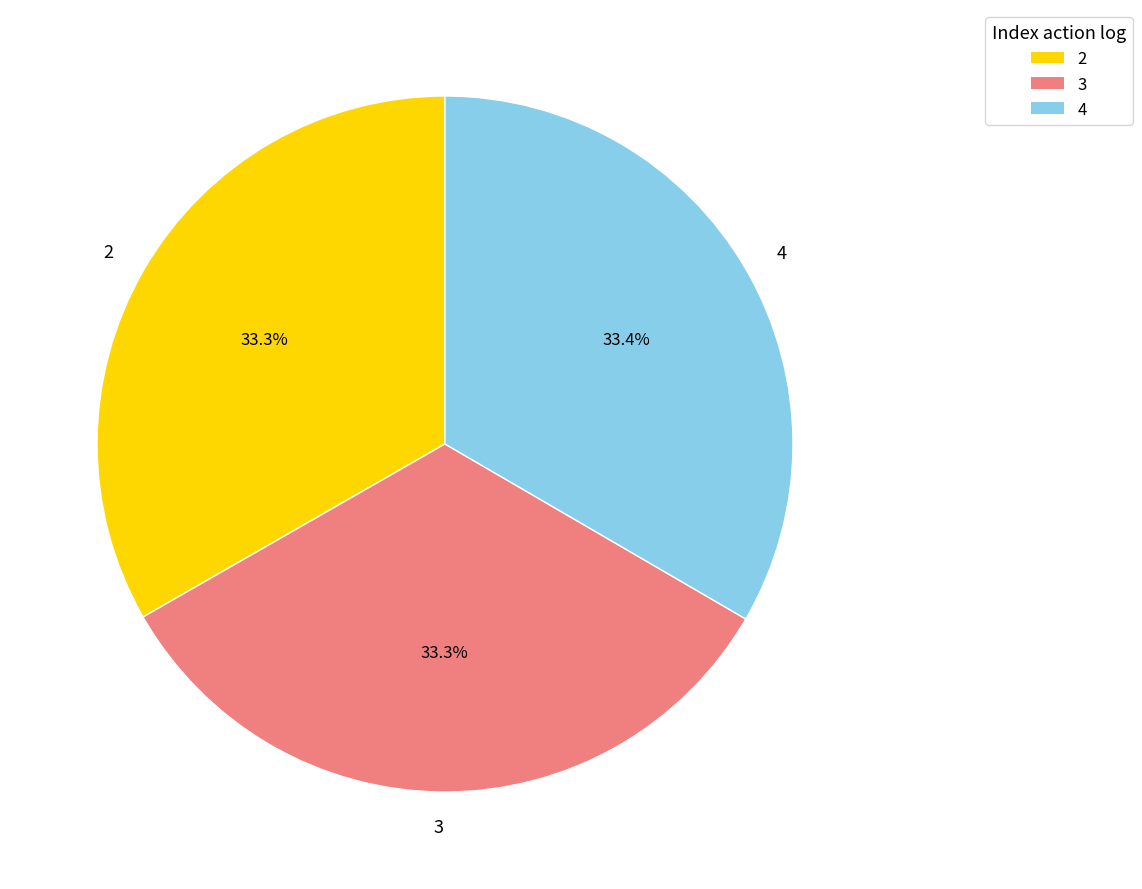

What percentage do 3 and 2 together represent?

66.6%